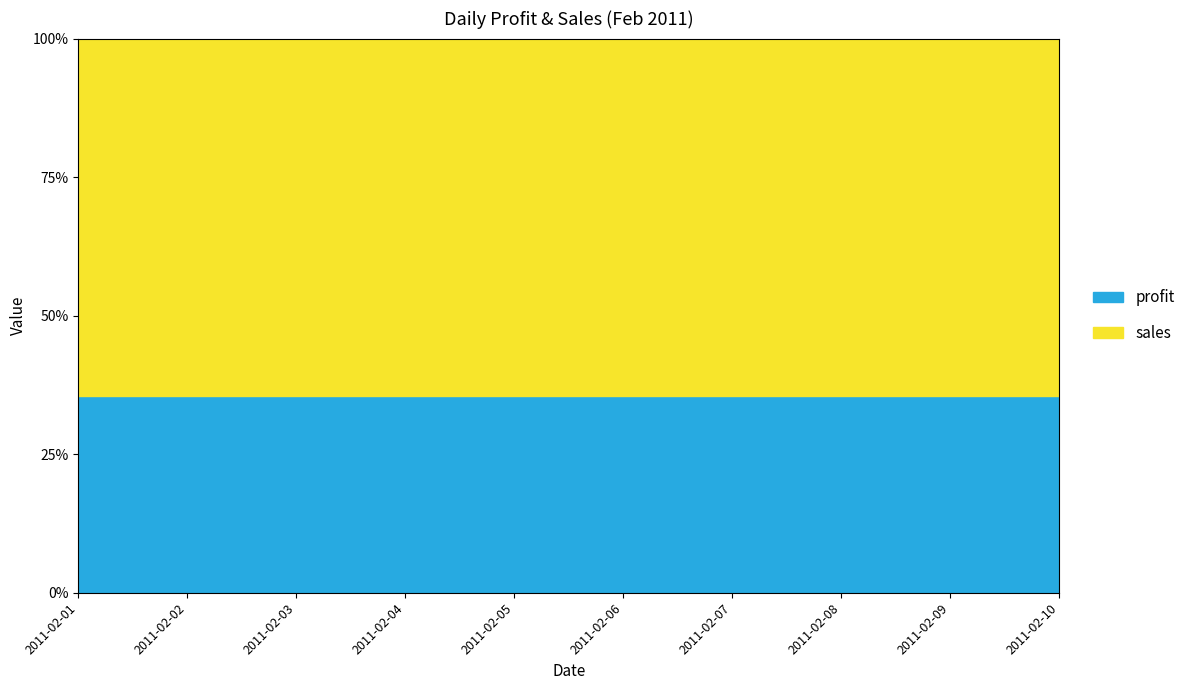

Which has a higher value, 2011-02-08 or 2011-02-03?

2011-02-08